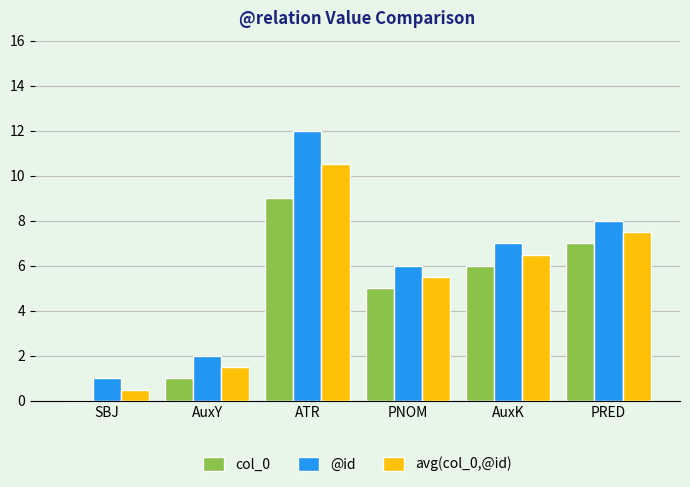

At which label does col_0 reach its peak?

ATR